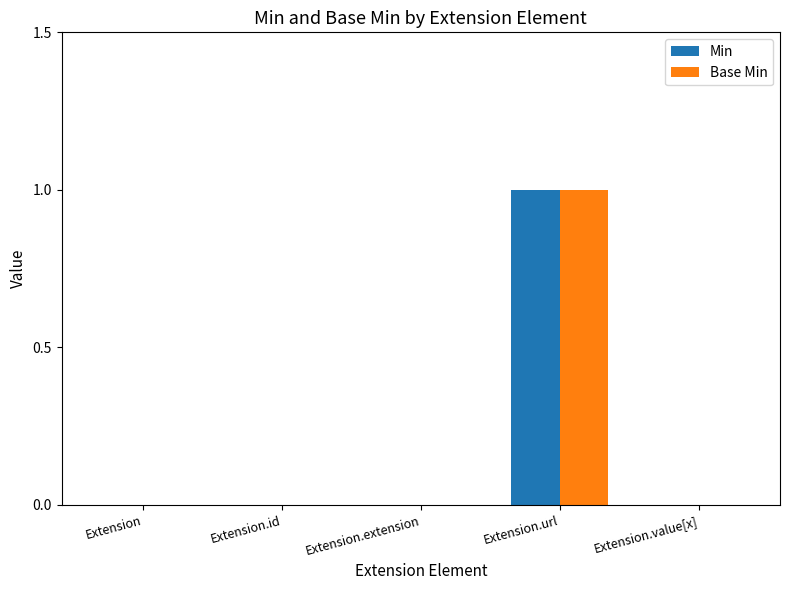

At which category is the sum across all series the highest?

Extension.url